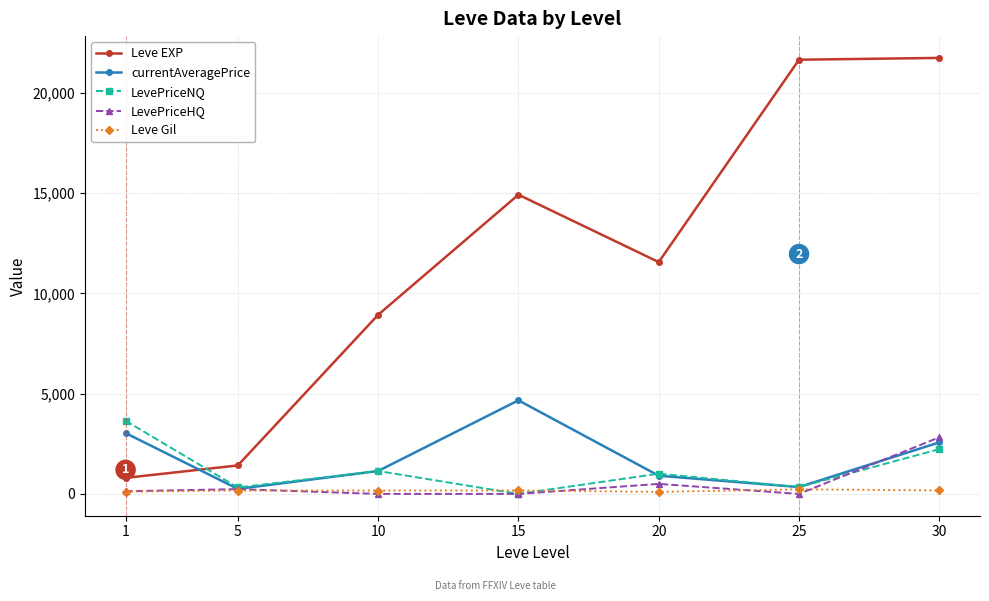

Is the value of Leve Gil at 10 greater than the value of currentAveragePrice at 1?

No